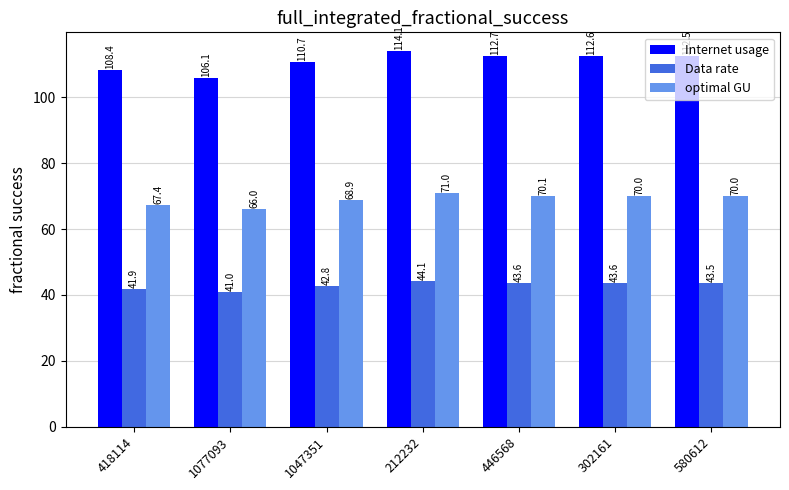

Which series has the largest range (max minus min)?

Internet usage